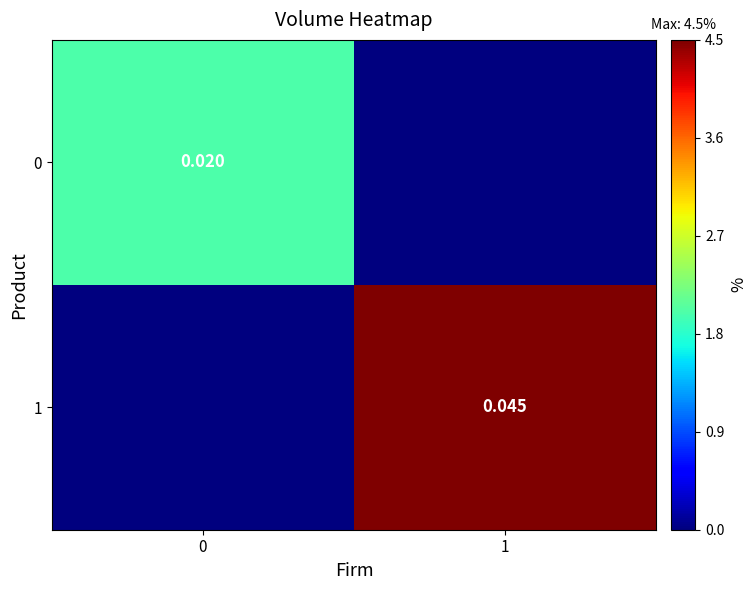

Is it true that 1 equals 0.0 at 1?

False